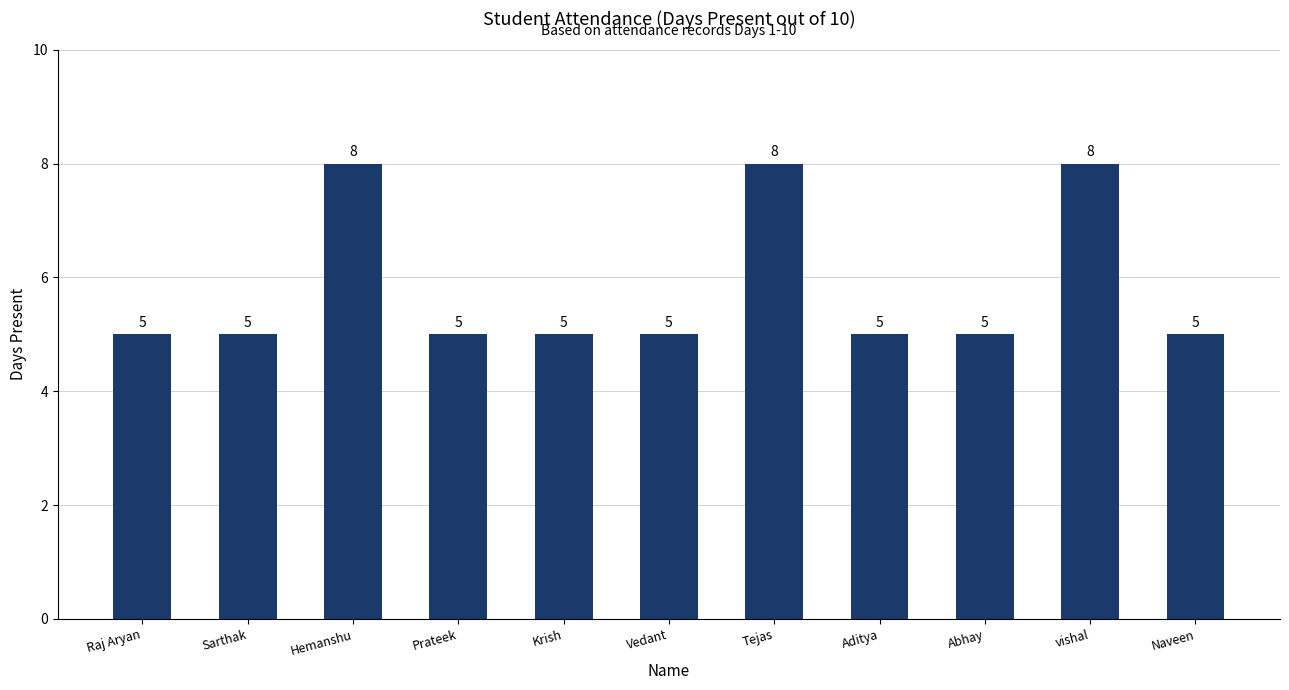

Is it true that the value at Hemanshu is 13?

False